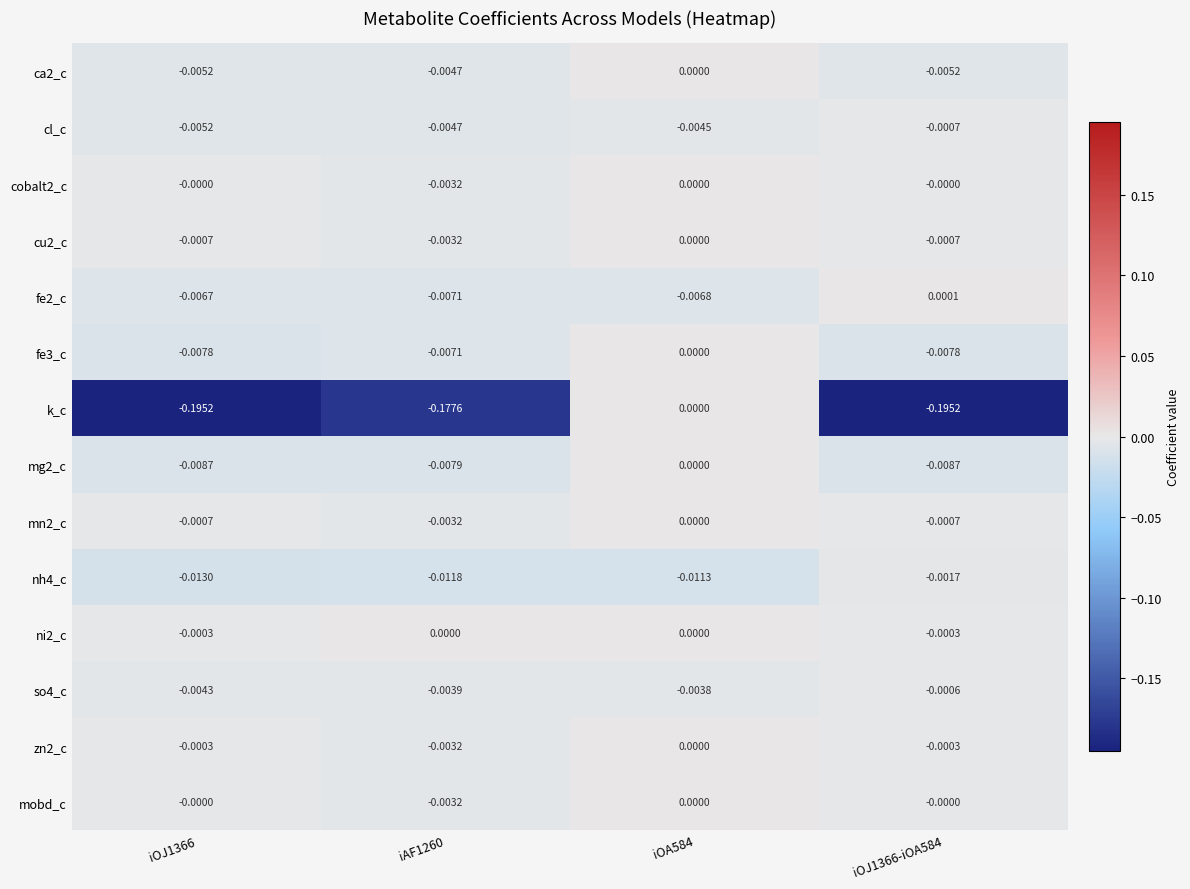

Which series has the largest range (max minus min)?

k_c